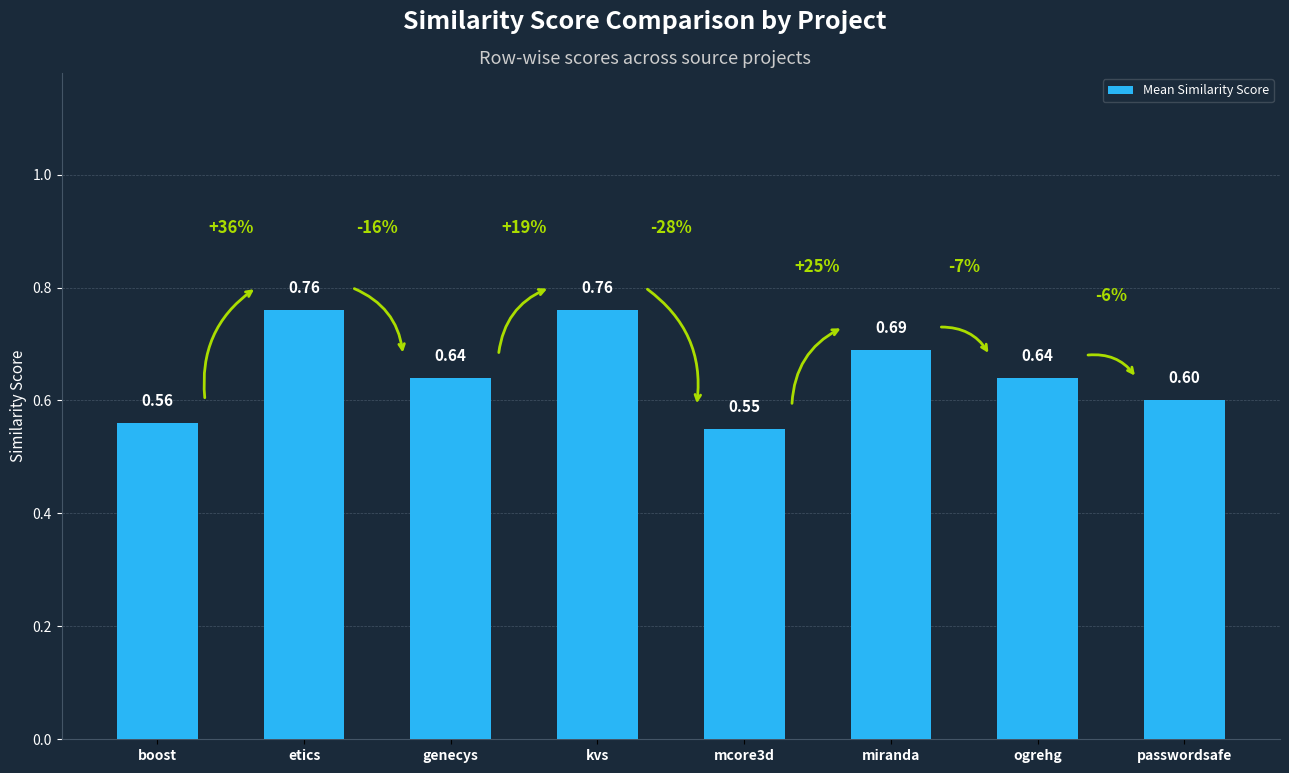

Which category has the lowest value across all series?

mcore3d